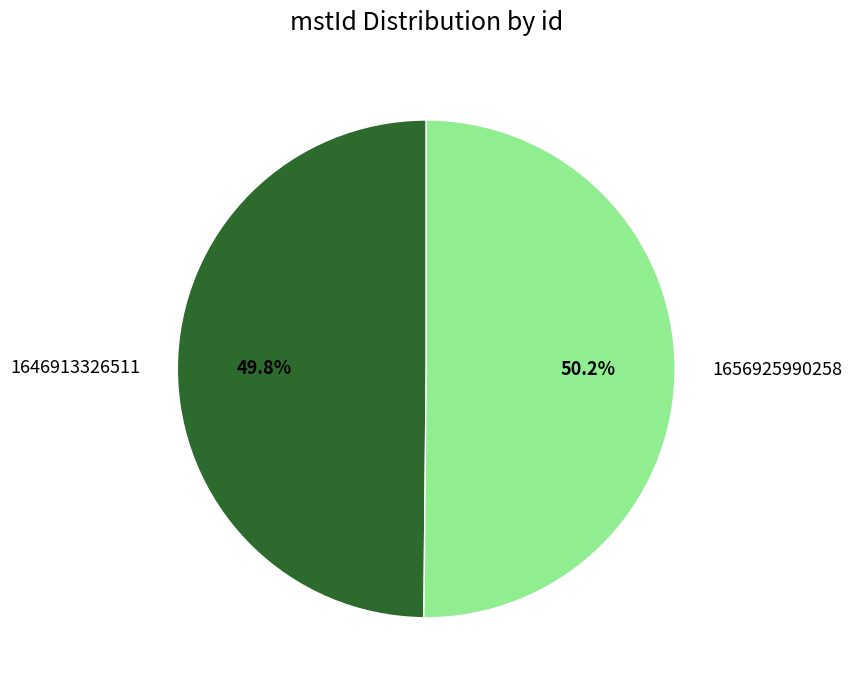

What percentage is the 1646913326511 slice, to the nearest percent?

50%